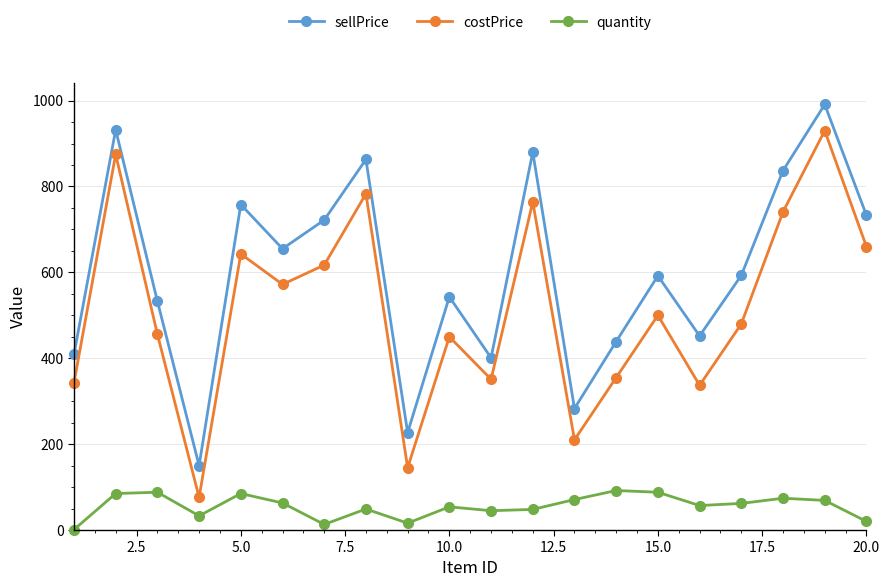

Which series has the largest range (max minus min)?

costPrice